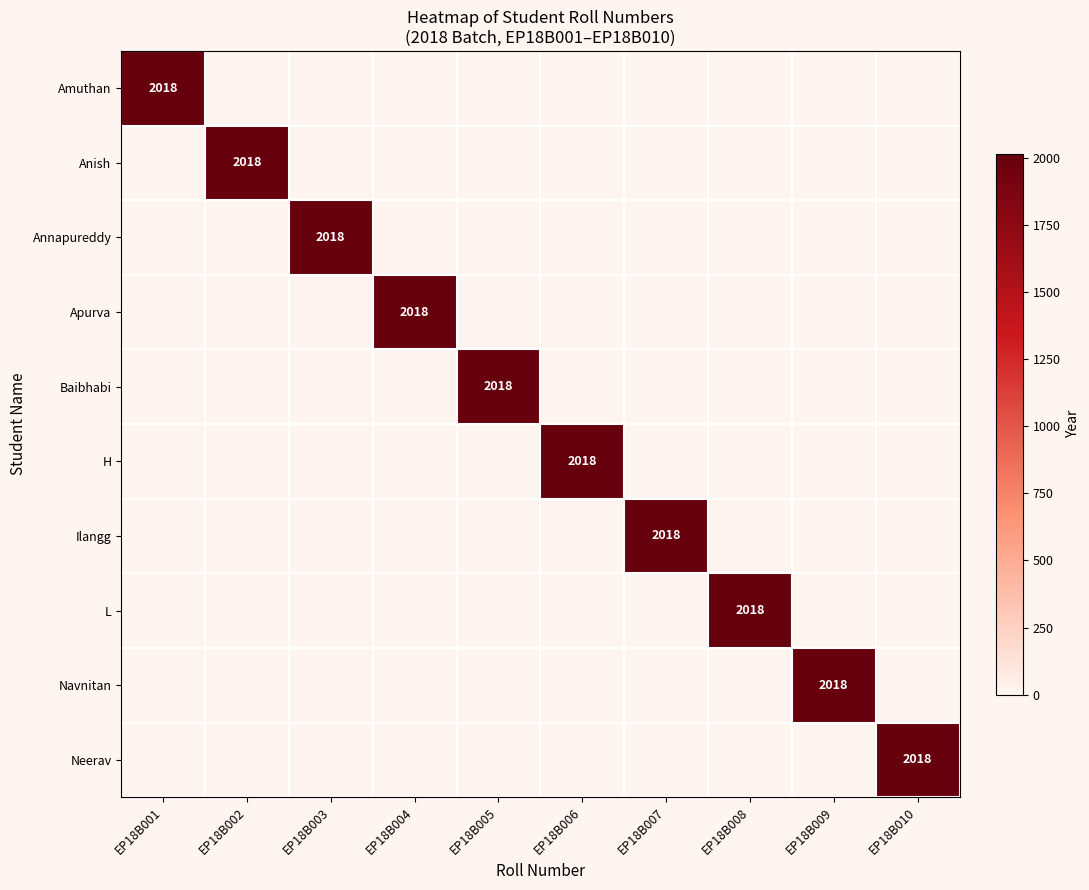

At which category does the chart reach its minimum across all series?

EP18B002